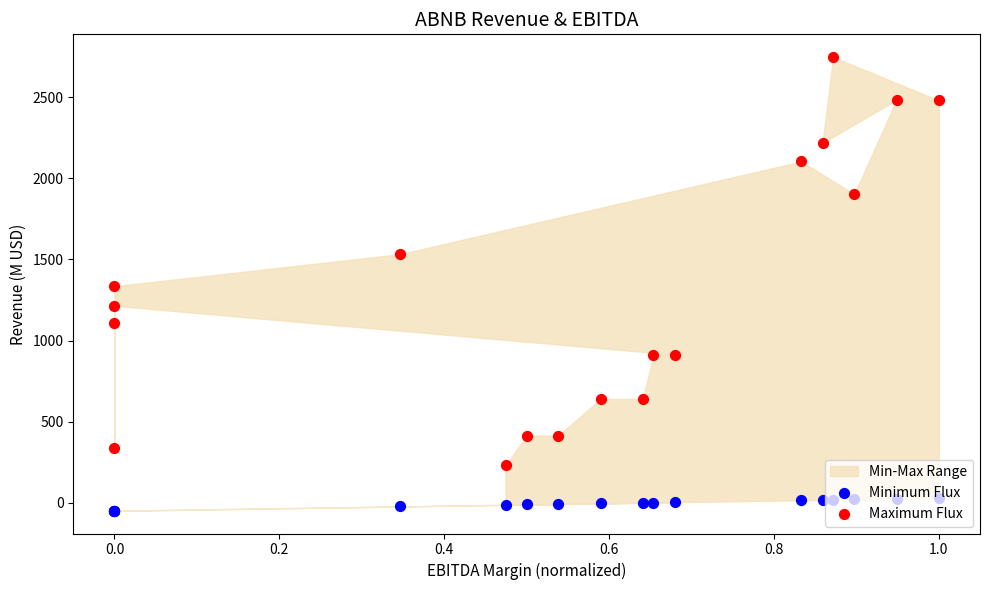

Which series reaches the minimum Y coordinate?

Minimum Flux